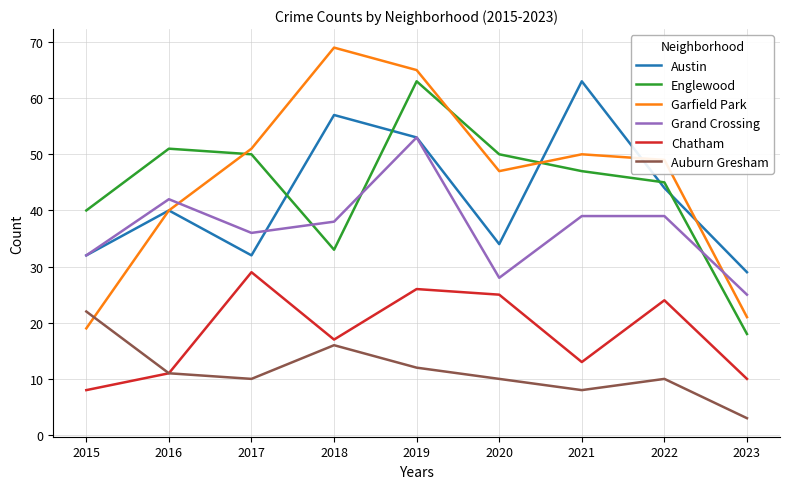

What is the difference between the maximum and minimum values in the Grand Crossing series?

28